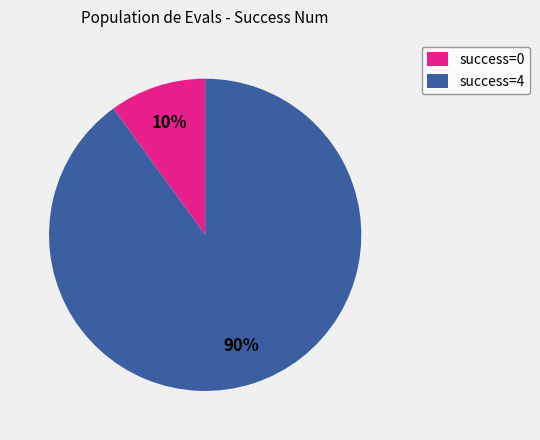

To the nearest percent, what portion does success=4 represent?

90%